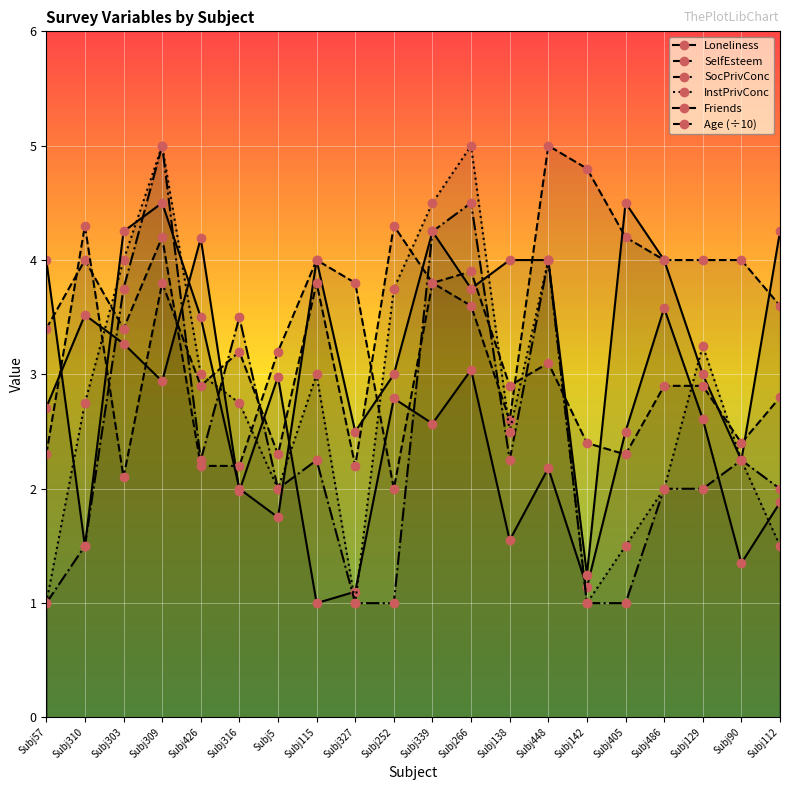

Reading left to right, extract all data points from this chart.

Loneliness: 2.7	3.5	3.3	2.9	4.2	2.0	3.0	1.0	1.1	2.8	2.6	3.0	1.6	2.2	1.1	2.5	3.6	2.6	1.4	1.9
SelfEsteem: 3.4	4.0	3.4	4.2	2.2	2.2	3.2	4.0	3.8	2.0	3.8	3.6	2.6	5.0	4.8	4.2	4.0	4.0	4.0	3.6
SocPrivConc: 1.0	1.5	3.8	5.0	2.2	3.5	2.0	2.2	1.0	1.0	4.2	4.5	2.2	4.0	1.0	1.0	2.0	2.0	2.2	2.0
InstPrivConc: 1.0	2.8	4.0	5.0	3.0	2.8	2.0	3.0	1.0	3.8	4.5	5.0	2.5	4.0	1.0	1.5	2.0	3.2	2.2	1.5
Friends: 4.0	1.5	4.2	4.5	3.5	2.0	1.8	4.0	2.5	3.0	4.2	3.8	4.0	4.0	1.2	4.5	4.0	3.0	2.2	4.2
Age (÷10): 2.3	4.3	2.1	3.8	2.9	3.2	2.3	3.8	2.2	4.3	3.8	3.9	2.9	3.1	2.4	2.3	2.9	2.9	2.4	2.8